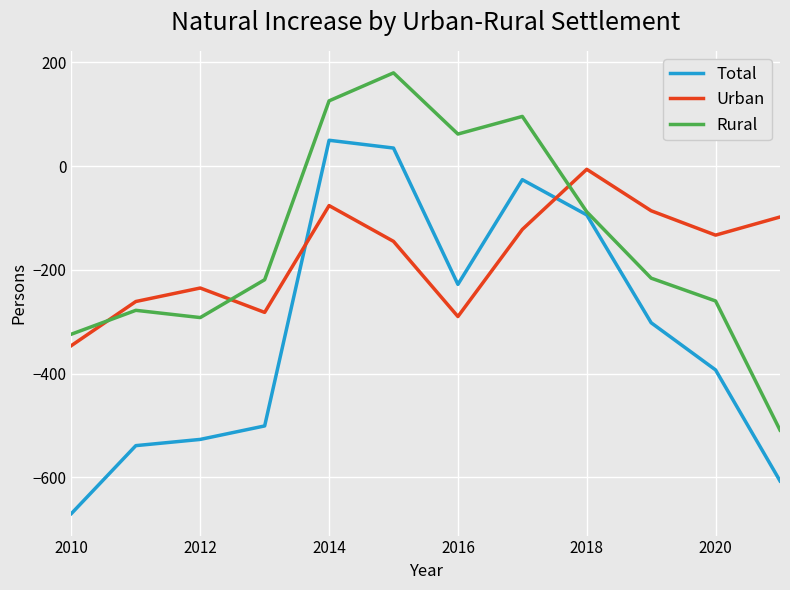

How many categories are shown in the chart?

12